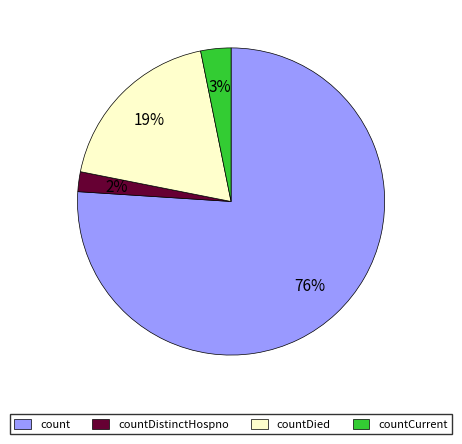

To the nearest percent, what percentage of the pie is countDied?

19%